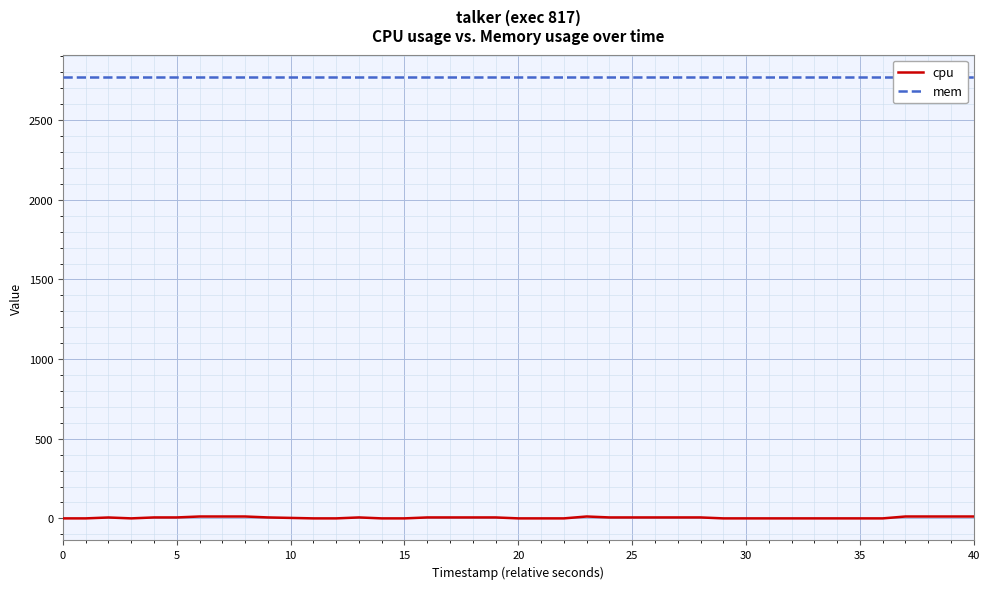

What are all the series names shown in the legend?

cpu, mem